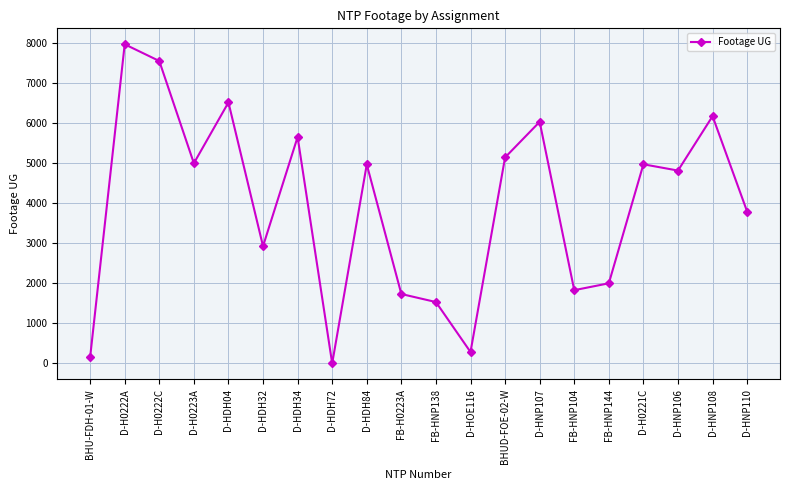

Count the number of categories in the chart.

20